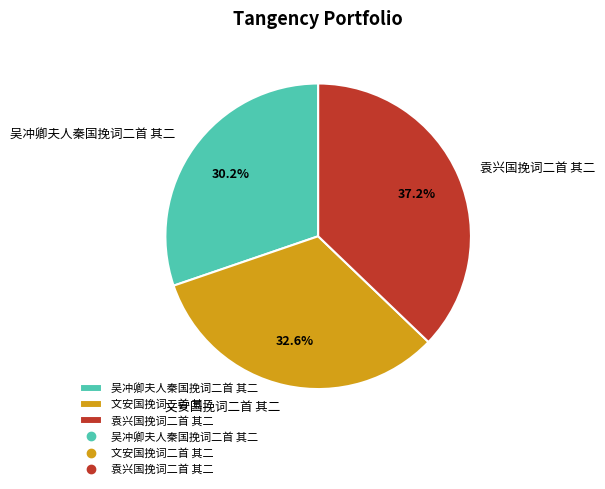

What is the ratio of the value at 文安国挽词二首 其二 to the value at 袁兴国挽词二首 其二?

0.9